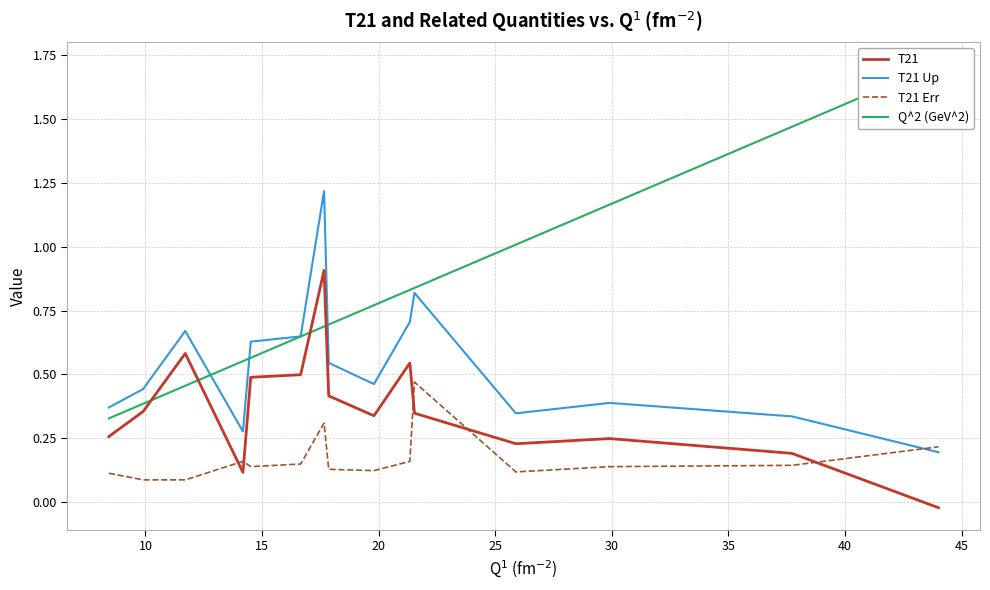

True or false: T21 and T21 Up intersect in this chart.

False